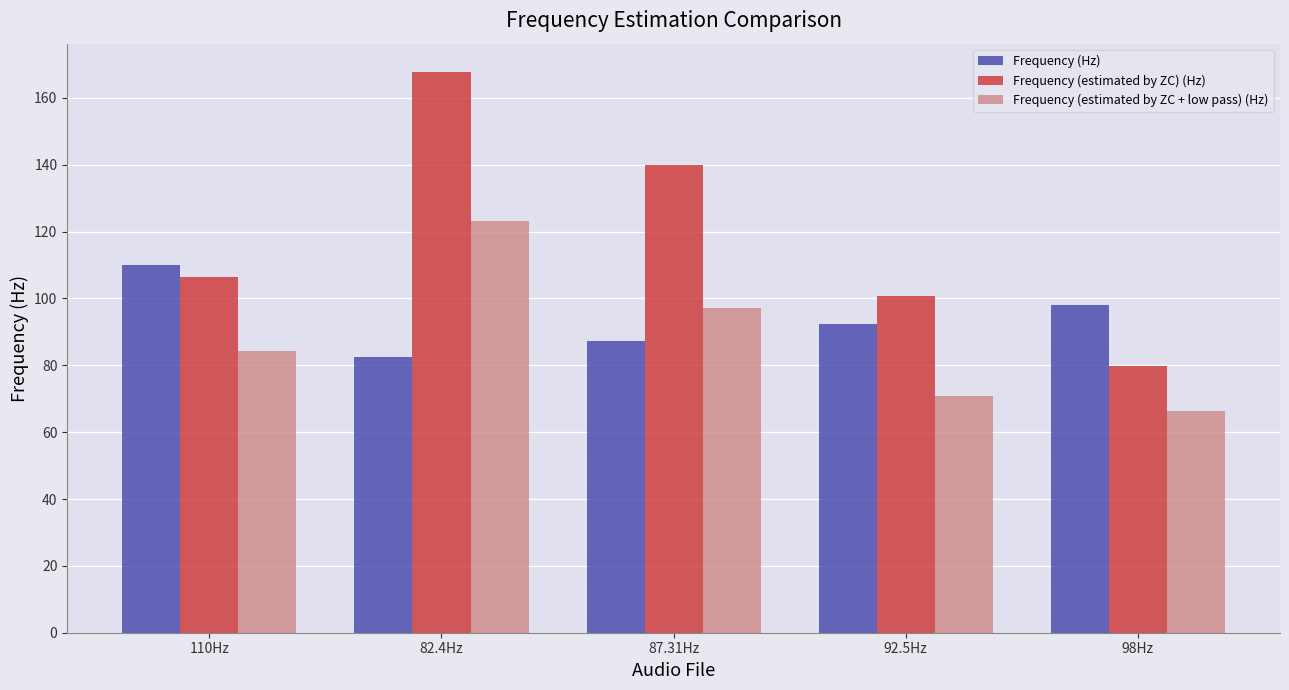

At which category is the sum across all series the highest?

82.4Hz